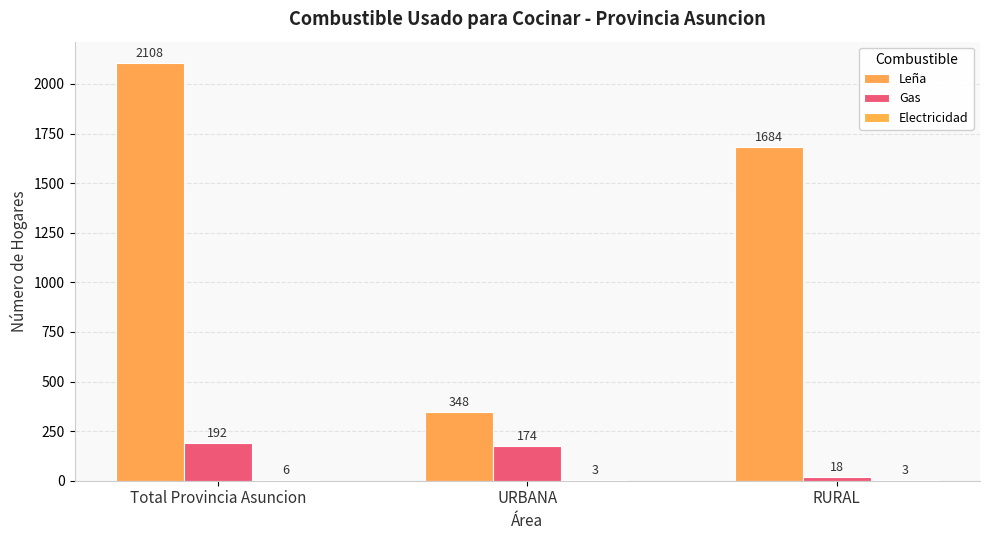

Reading left to right, what are all the values shown in this chart?

Leña: Total Provincia Asuncion=2108	URBANA=348	RURAL=1684
Gas: Total Provincia Asuncion=192	URBANA=174	RURAL=18
Electricidad: Total Provincia Asuncion=6	URBANA=3	RURAL=3